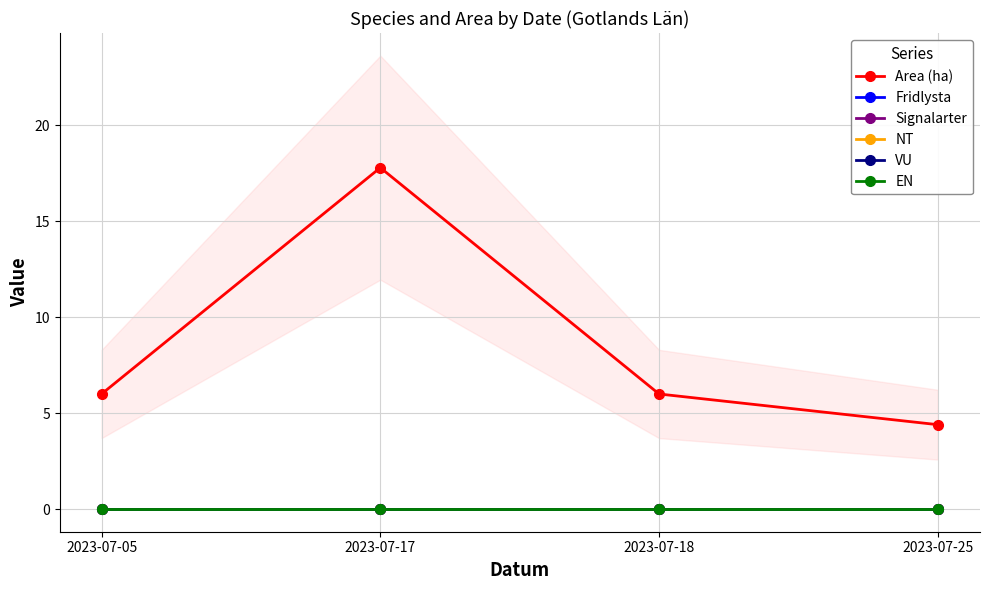

At which category does the chart reach its minimum across all series?

2023-07-05